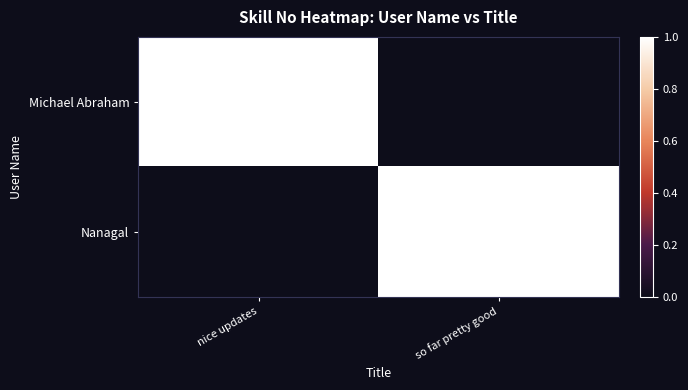

Is it true that Michael Abraham equals 44774 at nice updates?

True